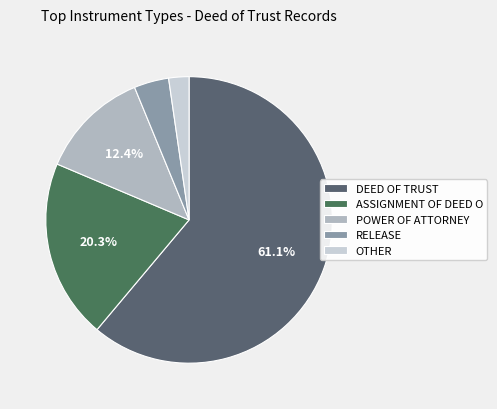

What portion of the pie excludes DEED OF TRUST?

38.9%